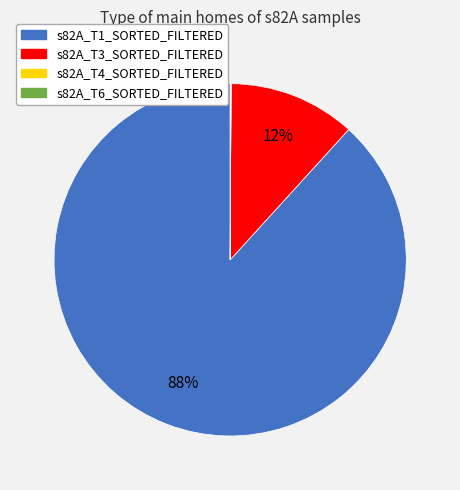

To the nearest percent, what portion does s82A_T3_SORTED_FILTERED represent?

12%